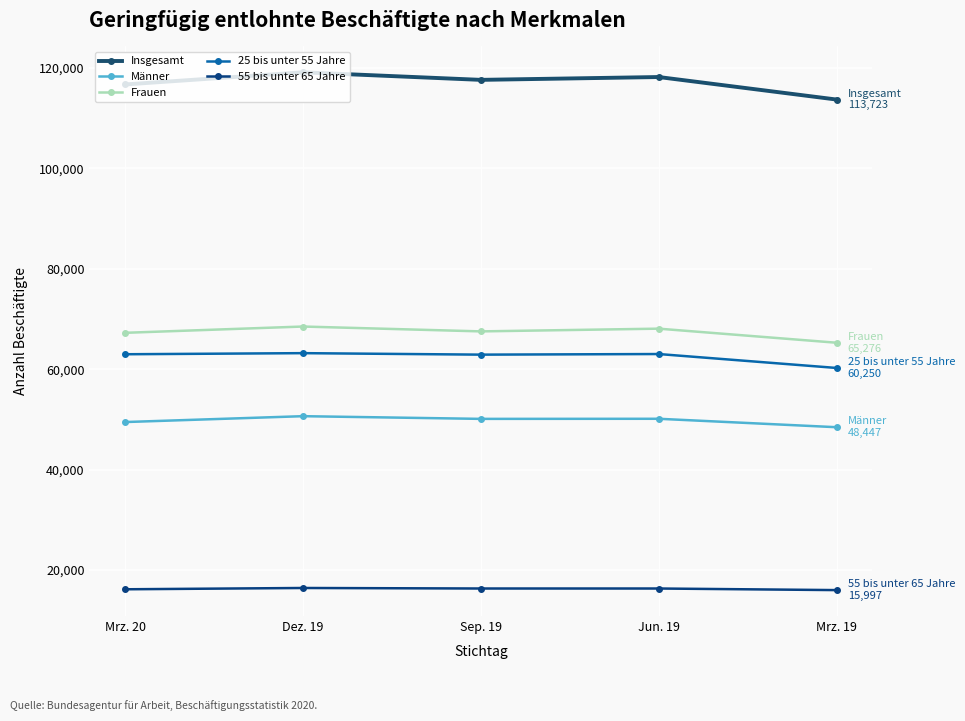

How many lines are shown in the chart?

5